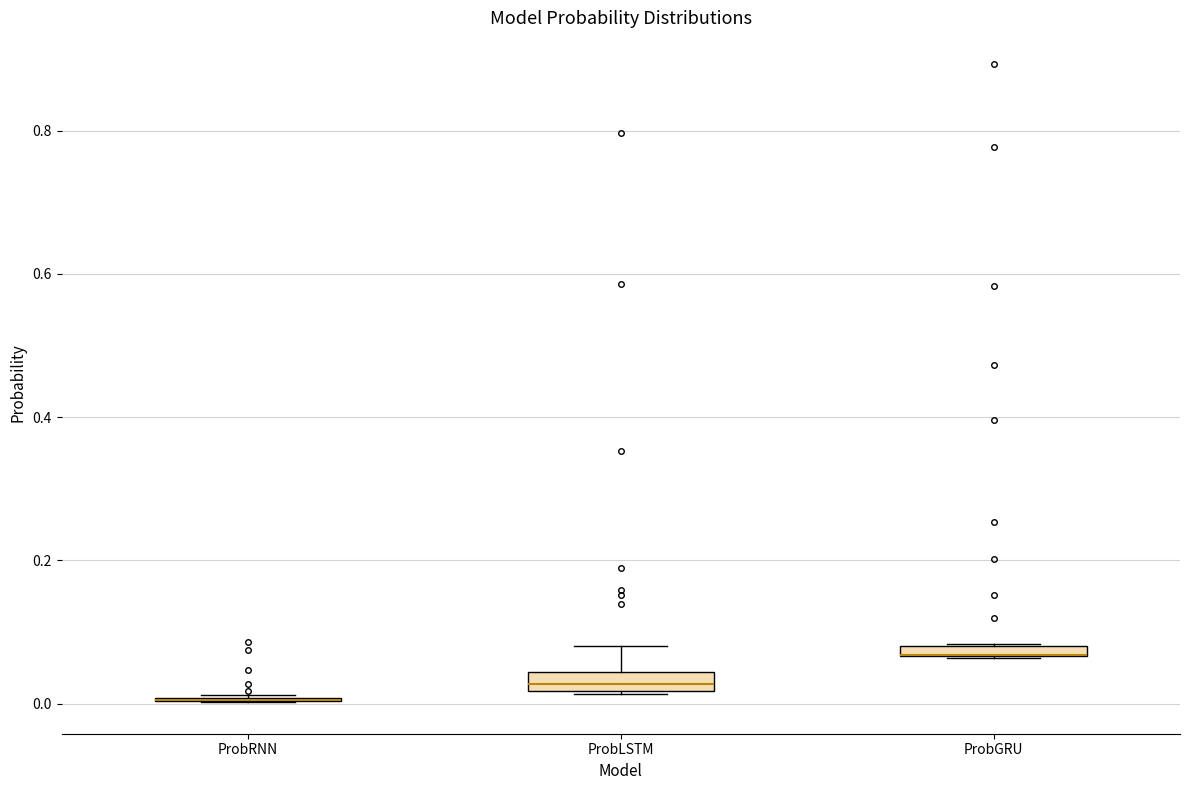

Where is the upper edge of the box for ProbGRU on the y-axis? The values are not printed on the chart, so give them approximately, as read against the axis.

0.08